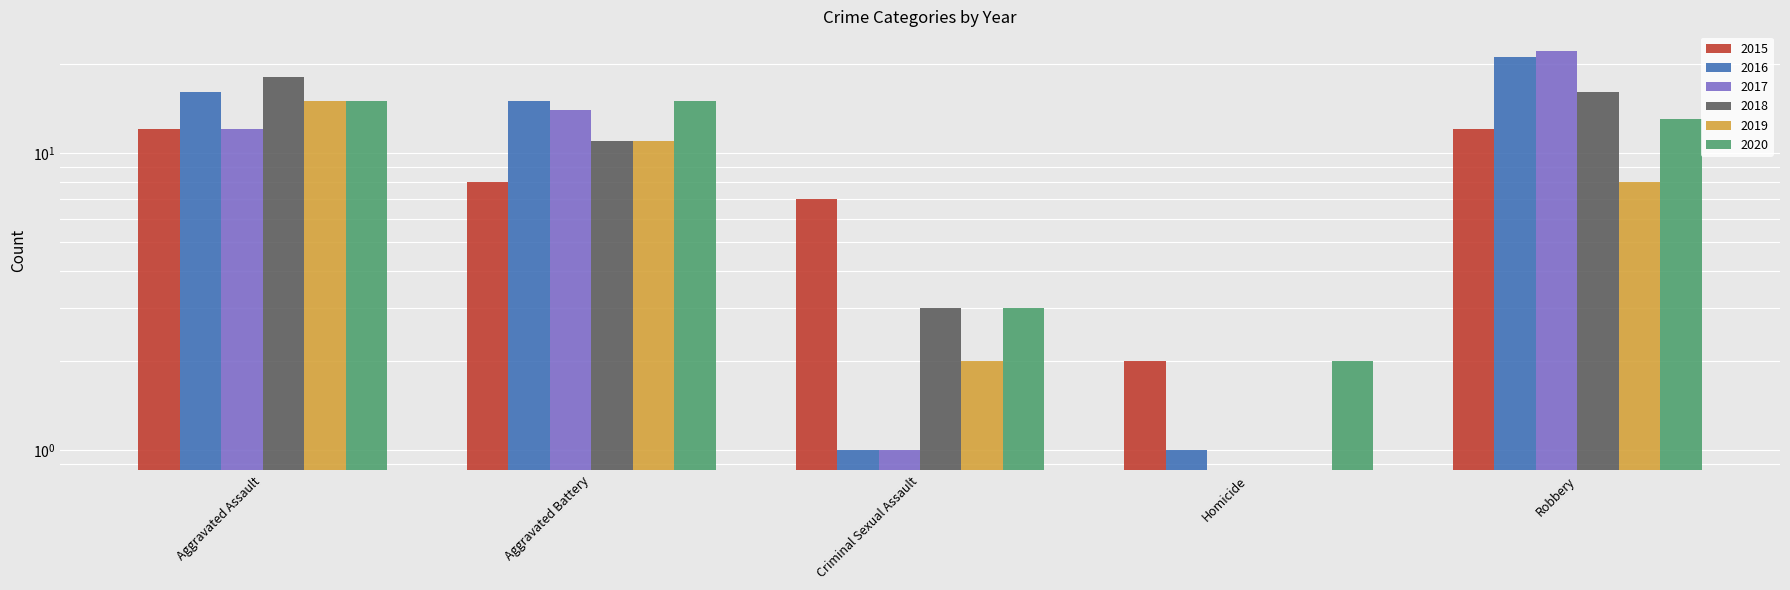

At which label does 2015 reach its minimum?

Homicide